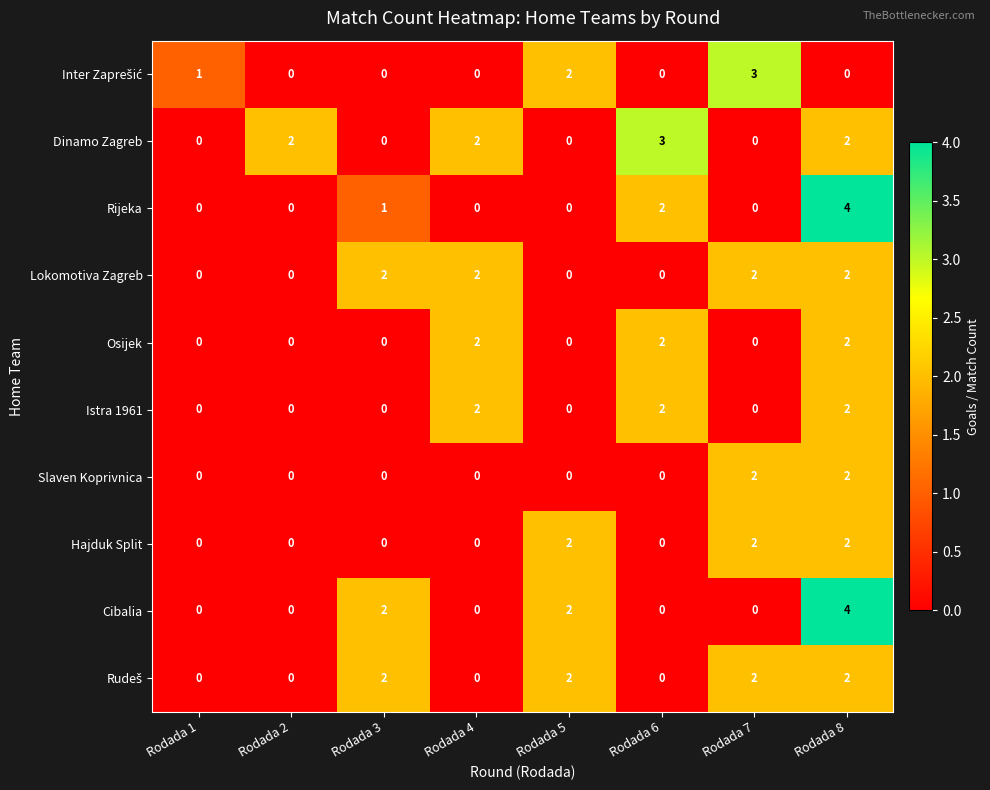

Which series changed the most between Rodada 5 and Rodada 6?

Dinamo Zagreb